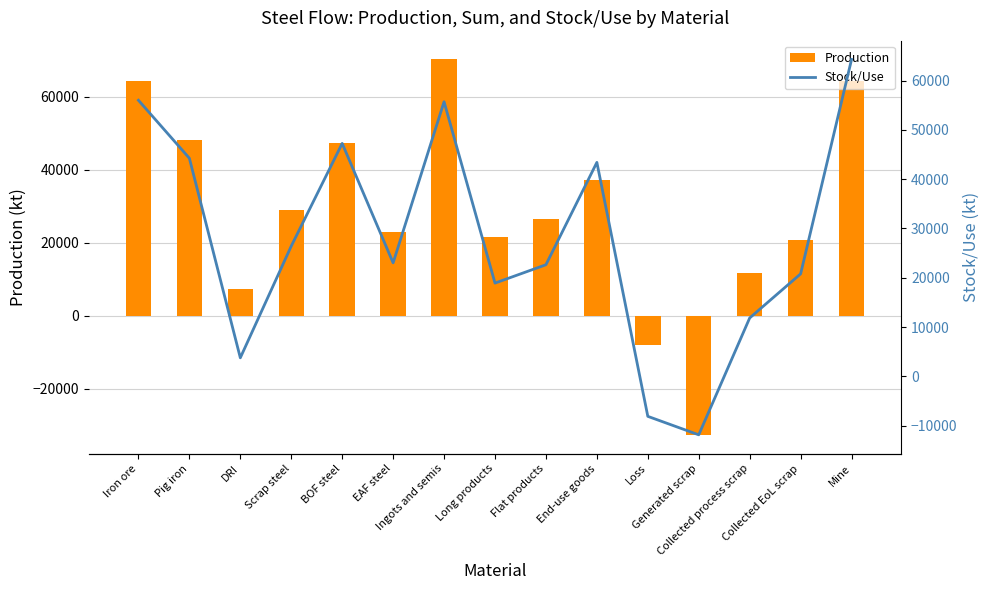

Which series has the widest spread of values?

Production